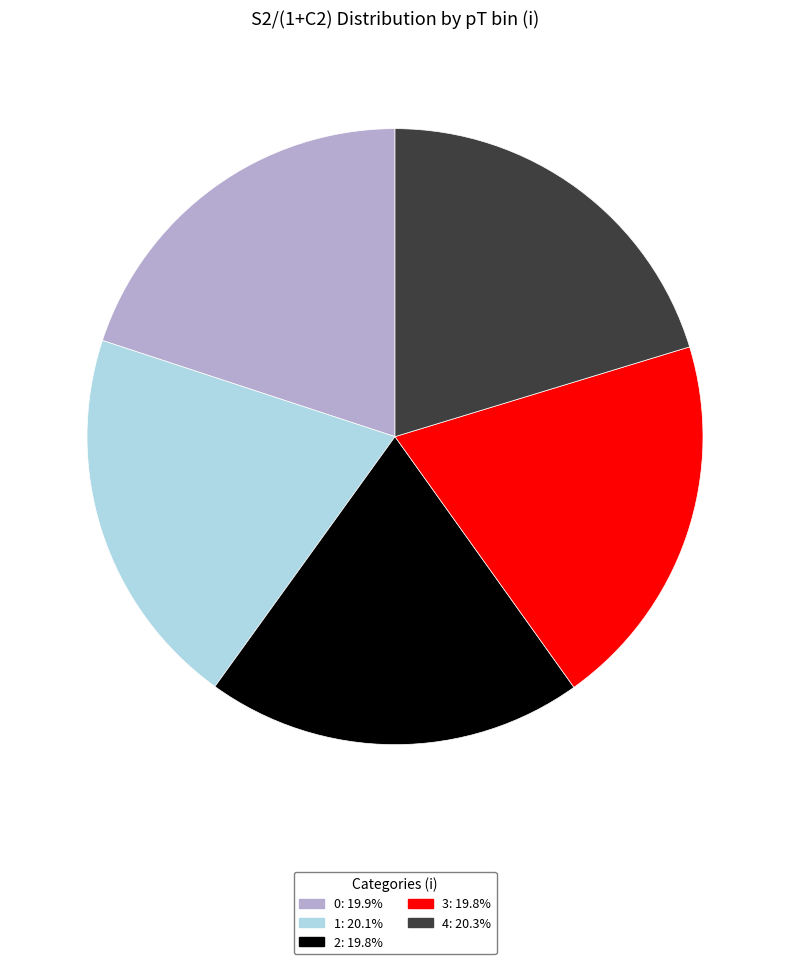

Count the number of slices in the pie.

5